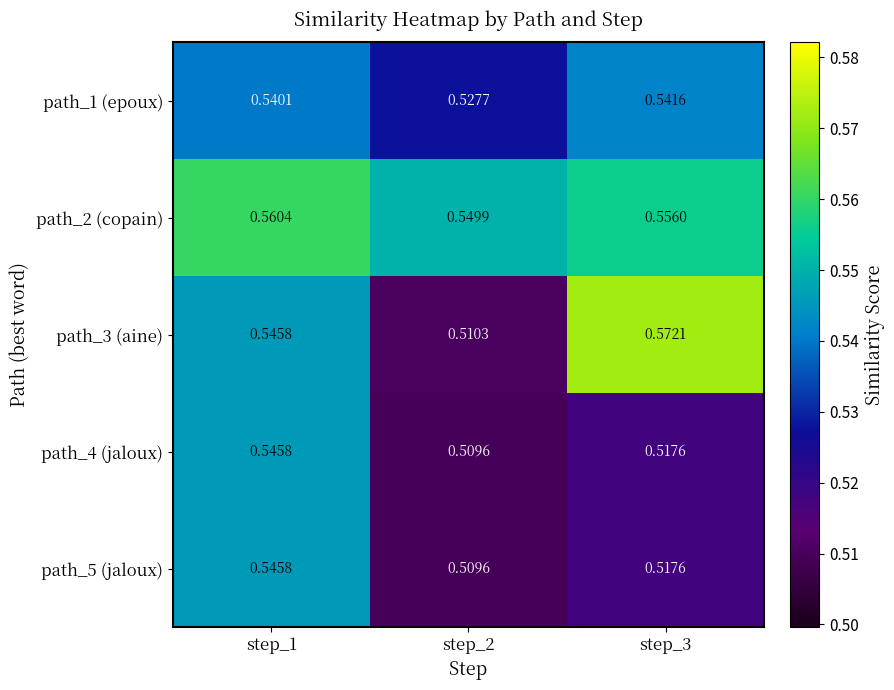

Is the value of path_3 (aine) at step_3 greater than the value of path_2 (copain) at step_2?

Yes